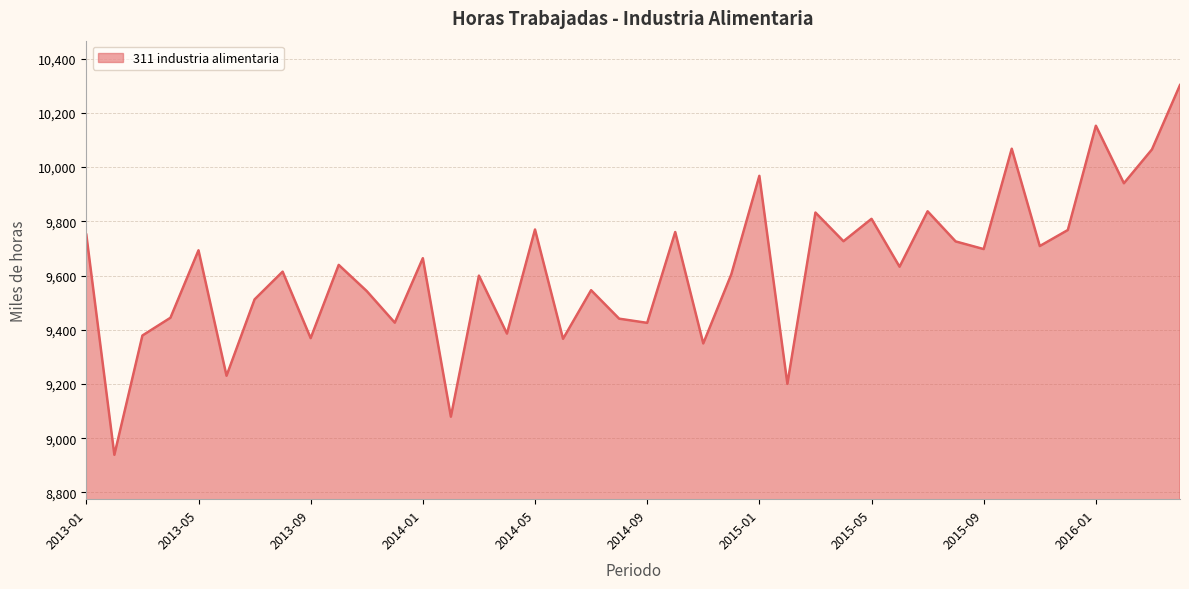

What is the maximum value shown in the chart?

10302.4